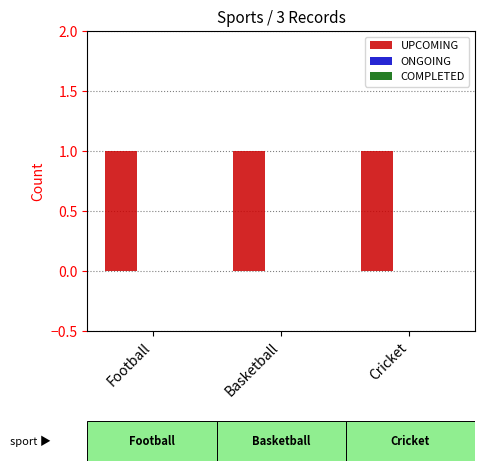

What is the label of the 2nd bar from the left?

Basketball